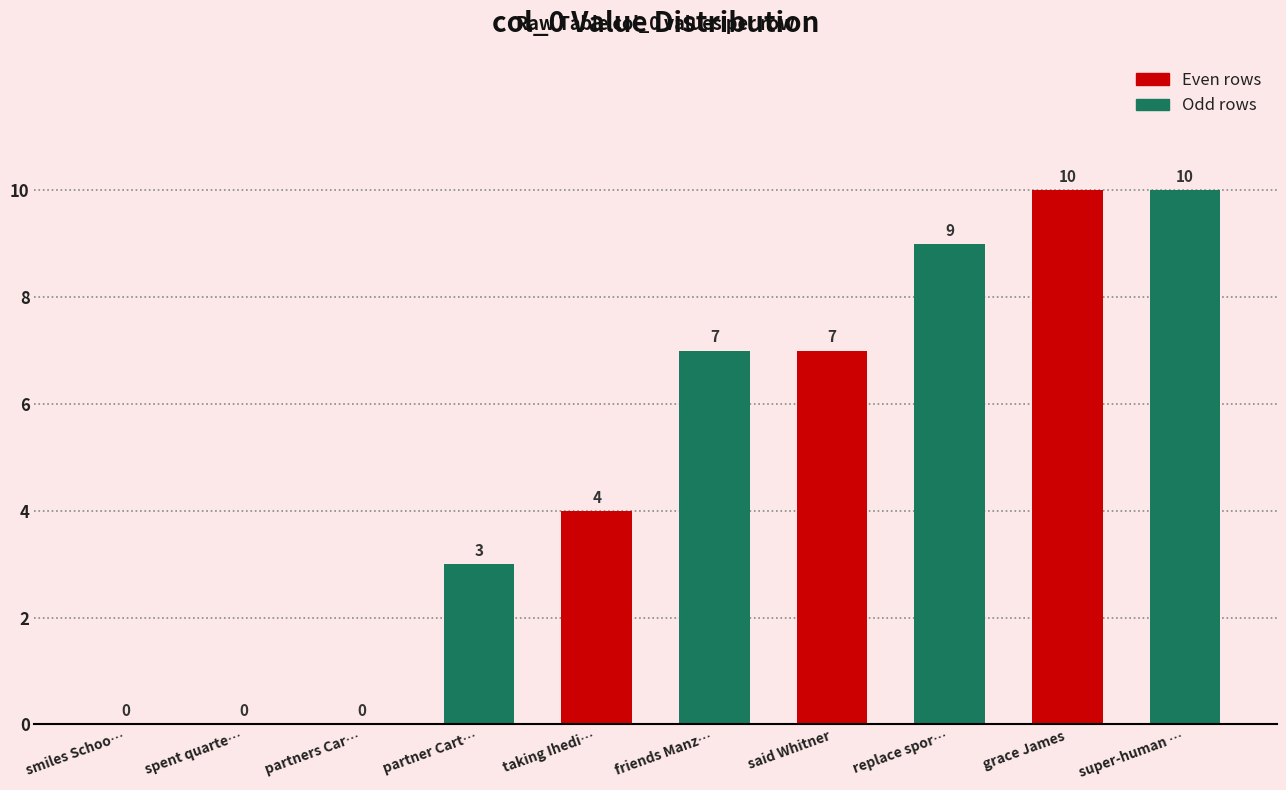

What is the average value of the Odd rows series?

6